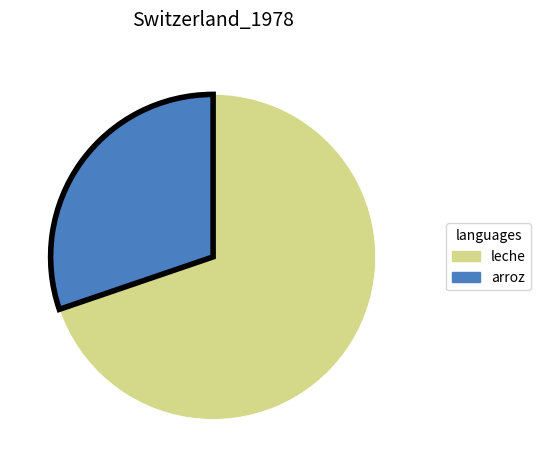

Which category has the smallest portion of the pie?

arroz